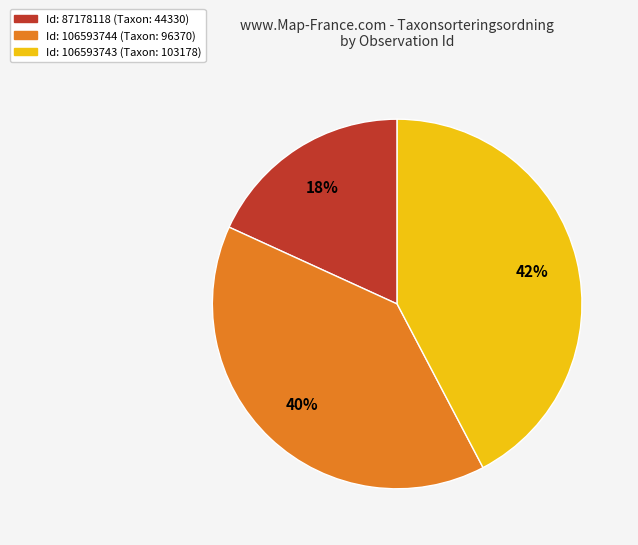

To the nearest percent, what percentage of the pie is Id: 106593744 (Taxon: 96370)?

40%